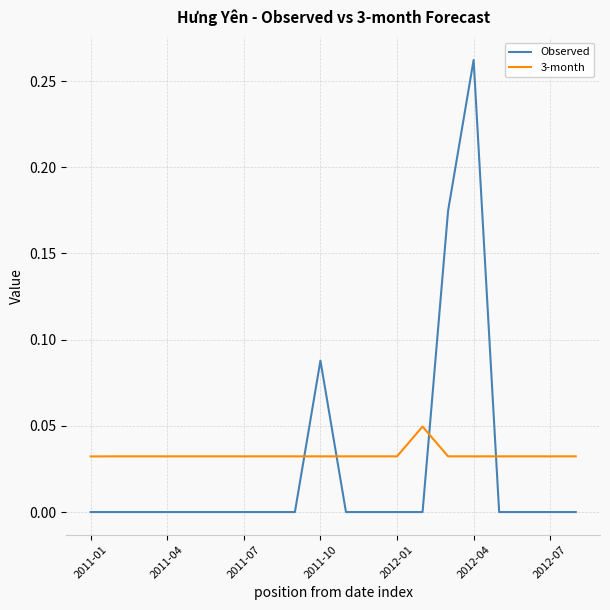

Which series has the largest range (max minus min)?

Observed